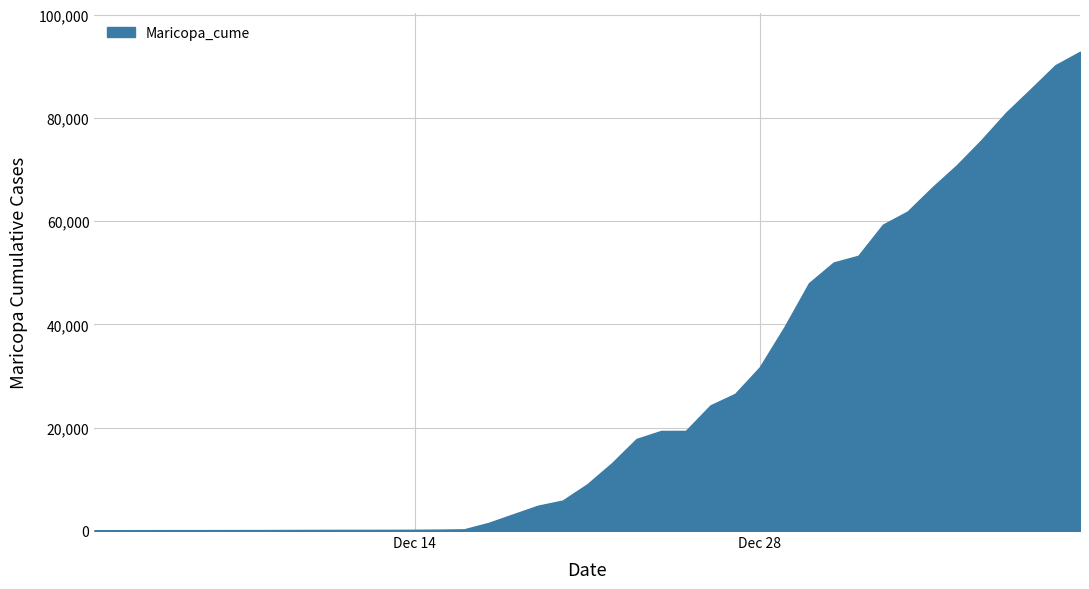

What is the change in value from 2020-12-03 to 2020-12-22?

+12963